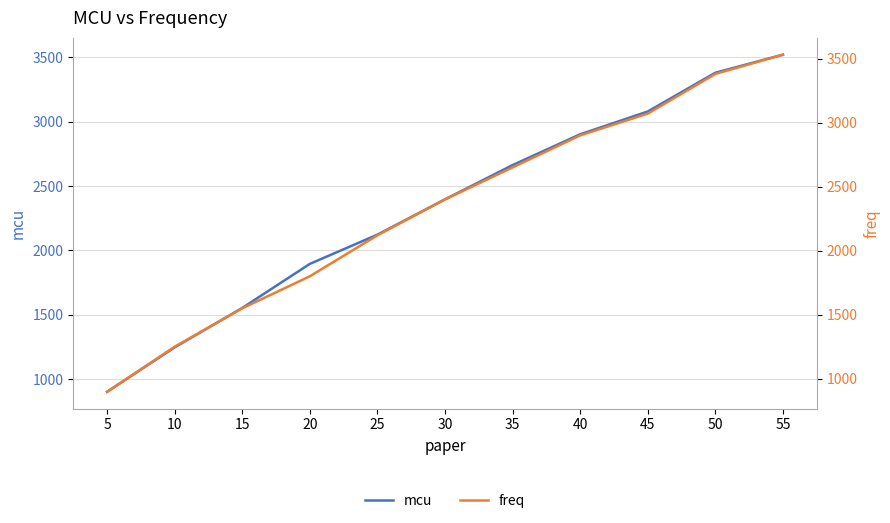

What are all the series names shown in the legend?

mcu, freq